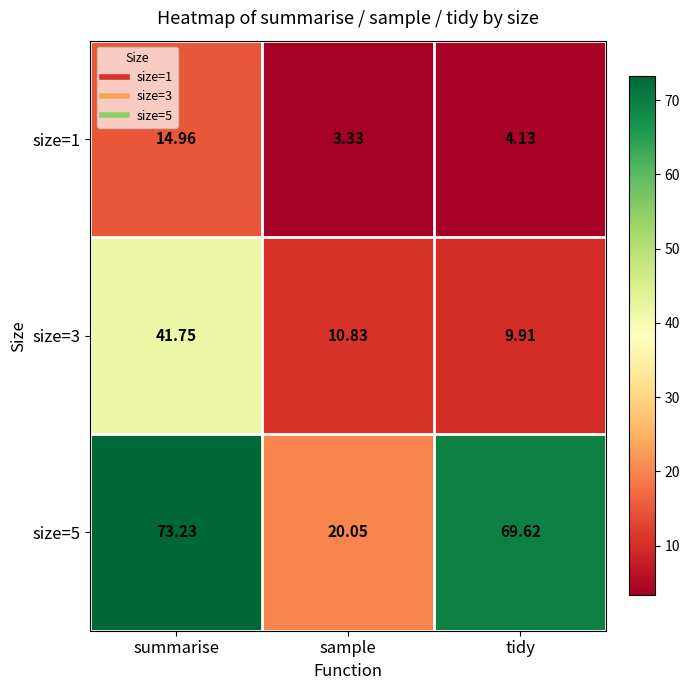

At summarise, list the series in order from smallest to largest.

size=1, size=3, size=5